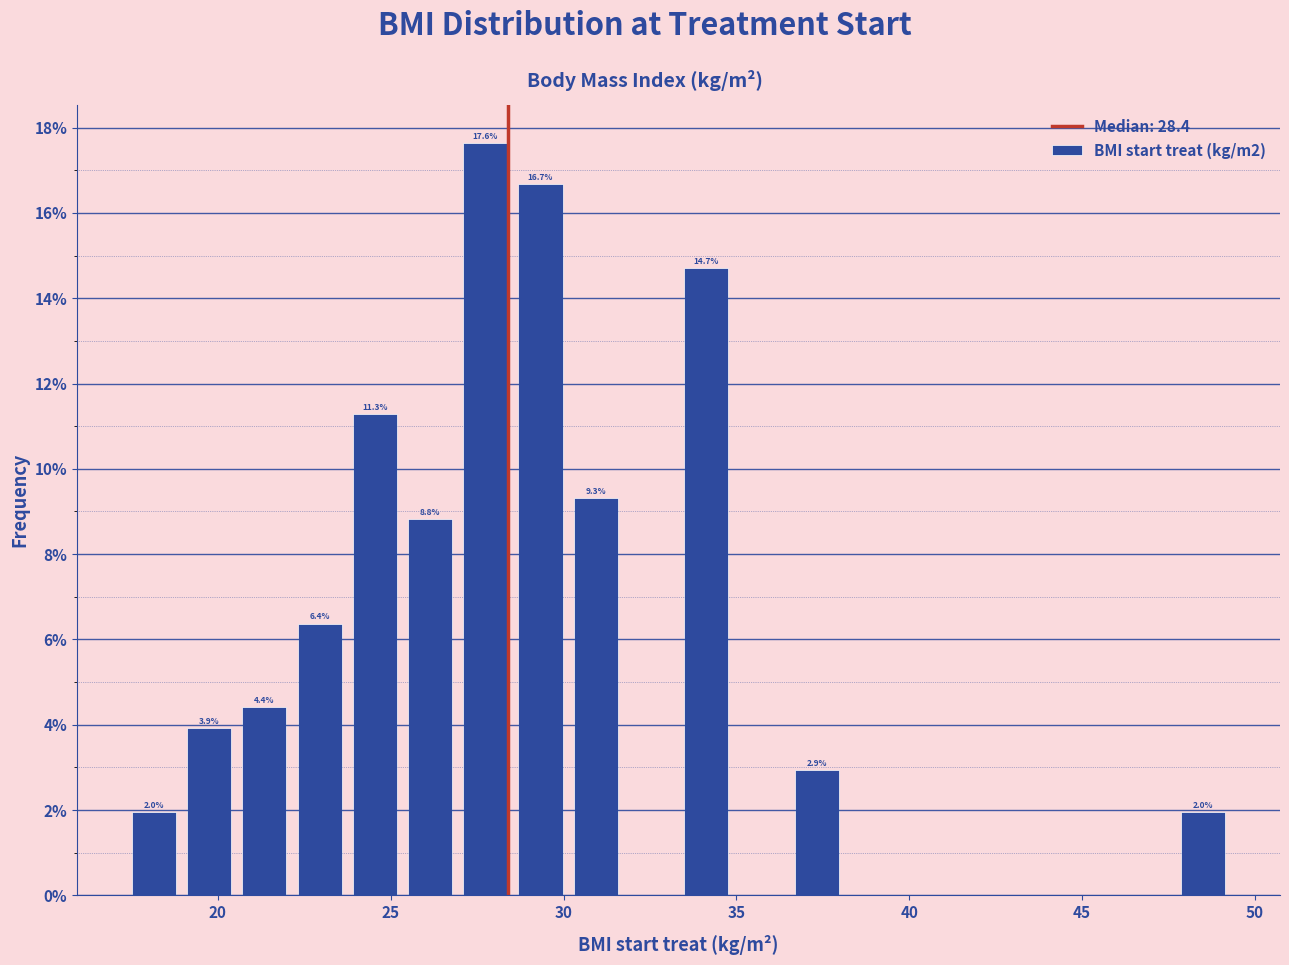

Read against the x-axis, roughly where is the centre of the tallest bar?

27.5